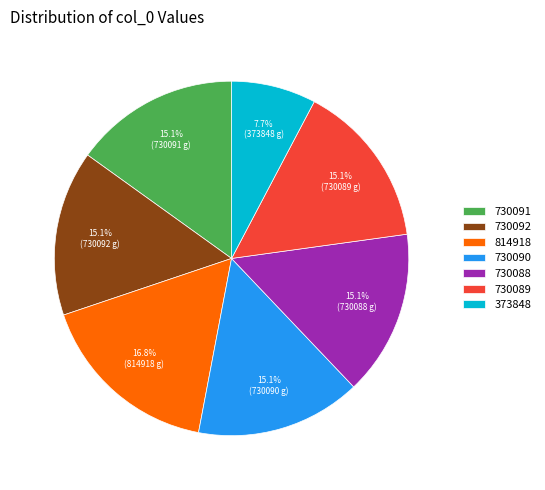

Is it true that 730092 is 15% of the pie?

True